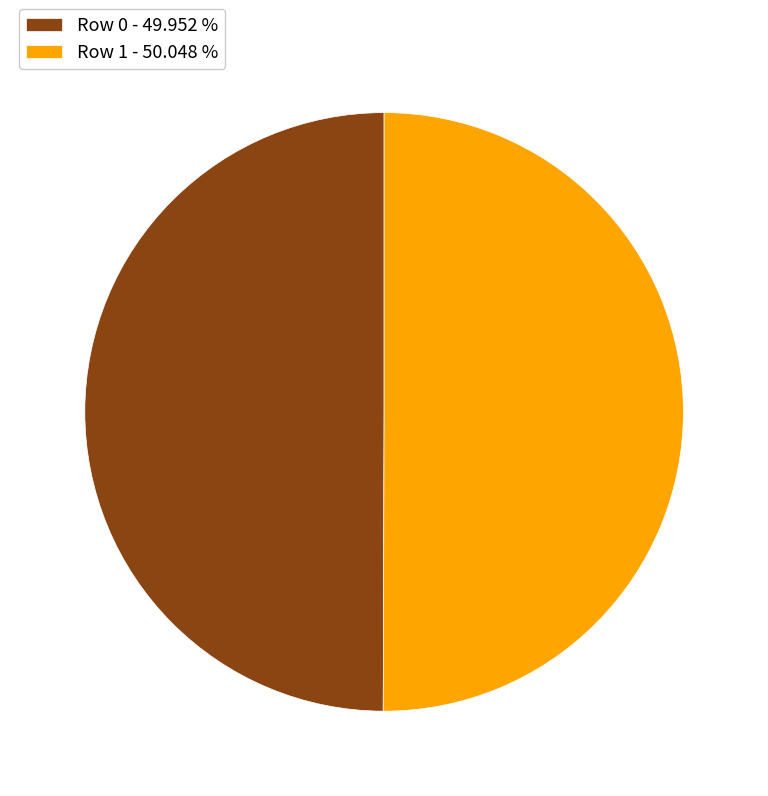

Is the sum of Row 0 - 49.952 % and Row 1 - 50.048 % greater than half?

Yes